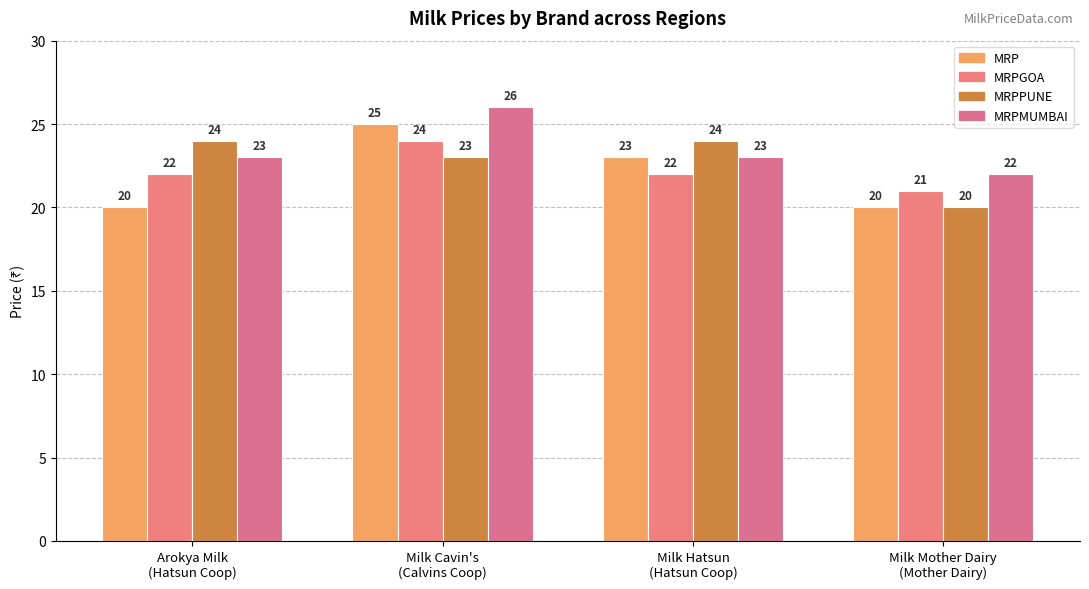

What are all the series names shown in the legend?

MRP, MRPGOA, MRPPUNE, MRPMUMBAI